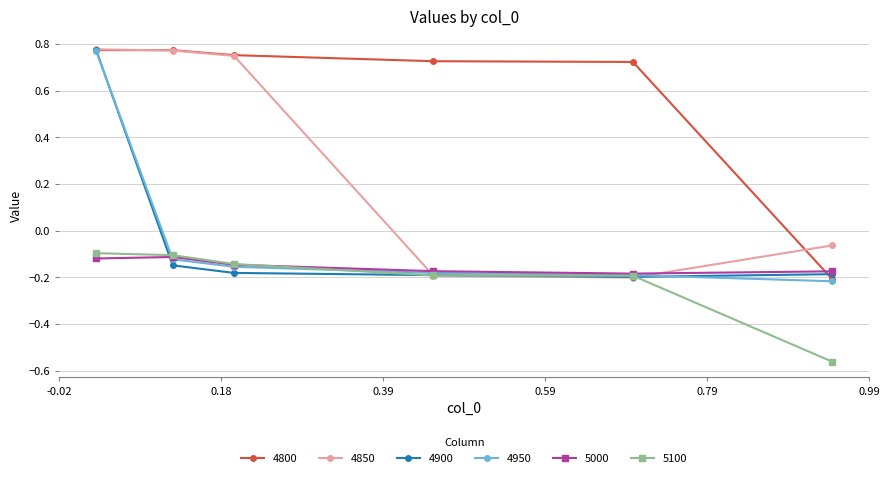

At how many categories does at least one series exceed 0?

5